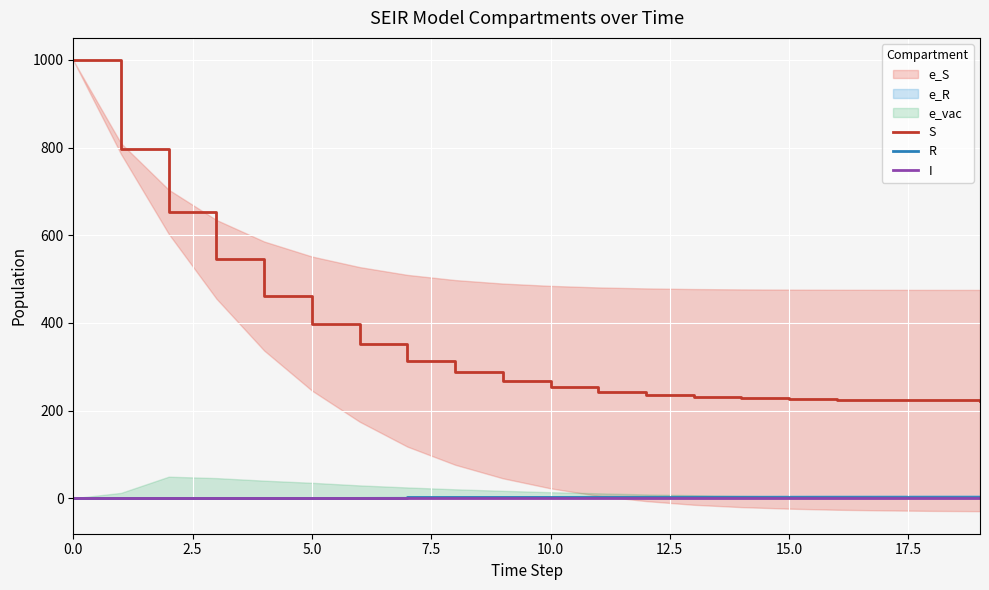

What is the value of the I point at the 8th from the left?

1.4